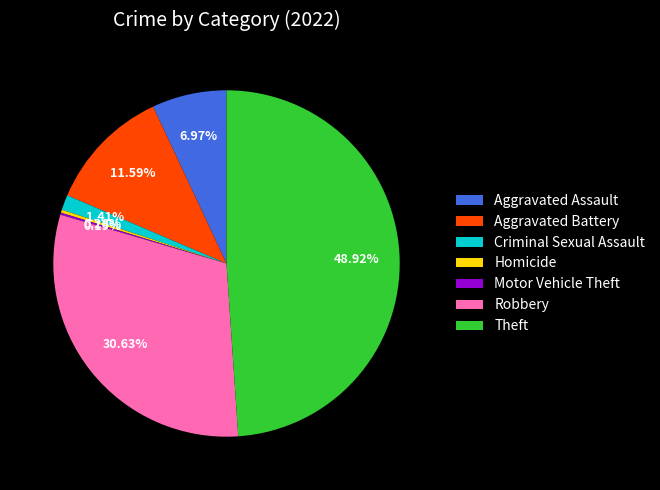

What is the ratio of the value at Criminal Sexual Assault to the value at Homicide?

5.0